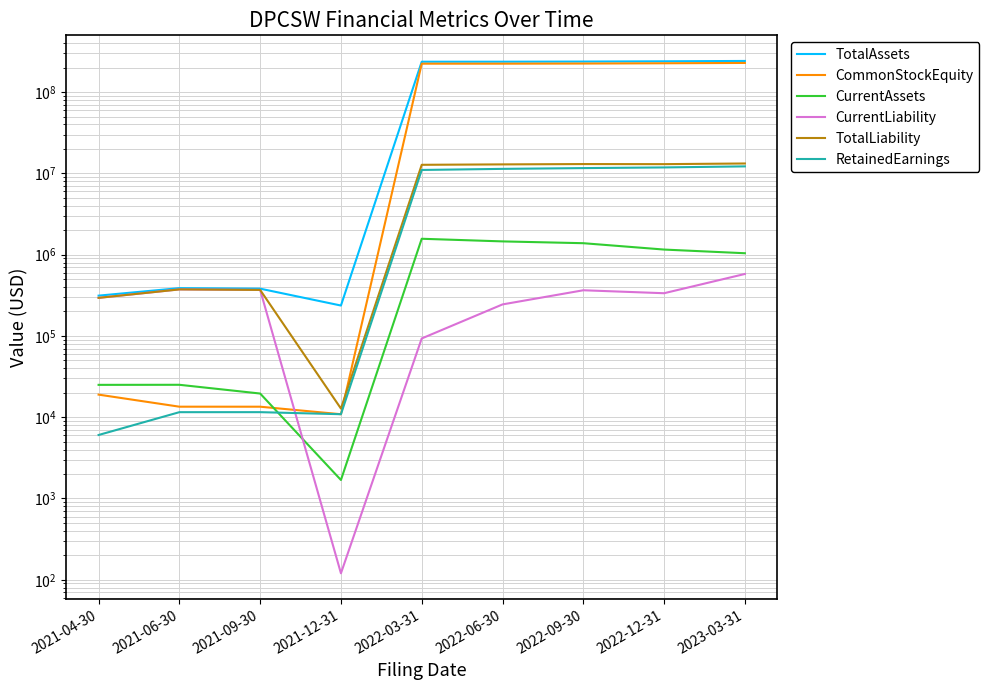

Which series has the largest total across all categories?

TotalAssets